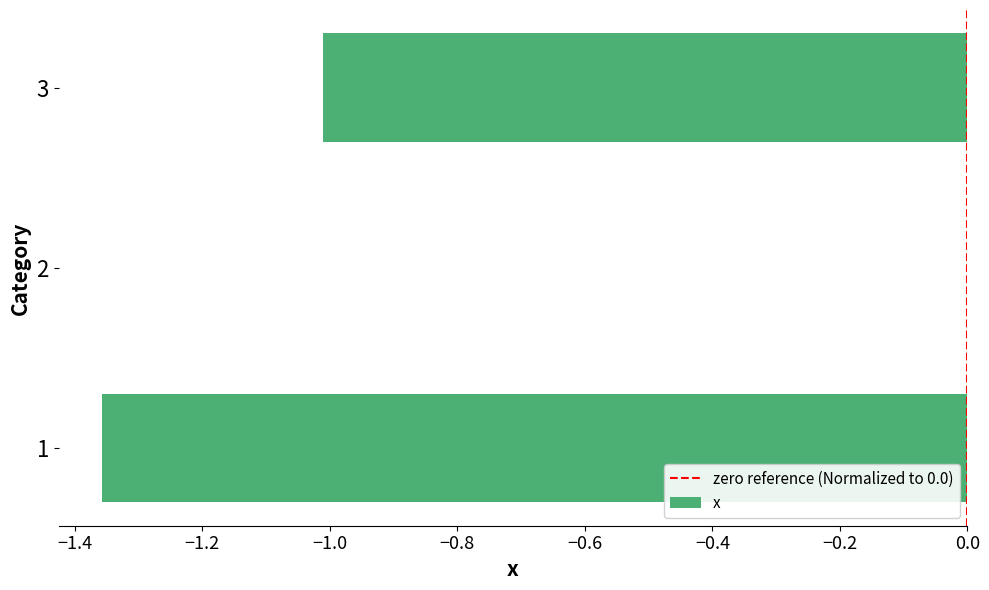

What is the change in value from 2 to 3?

-1.0